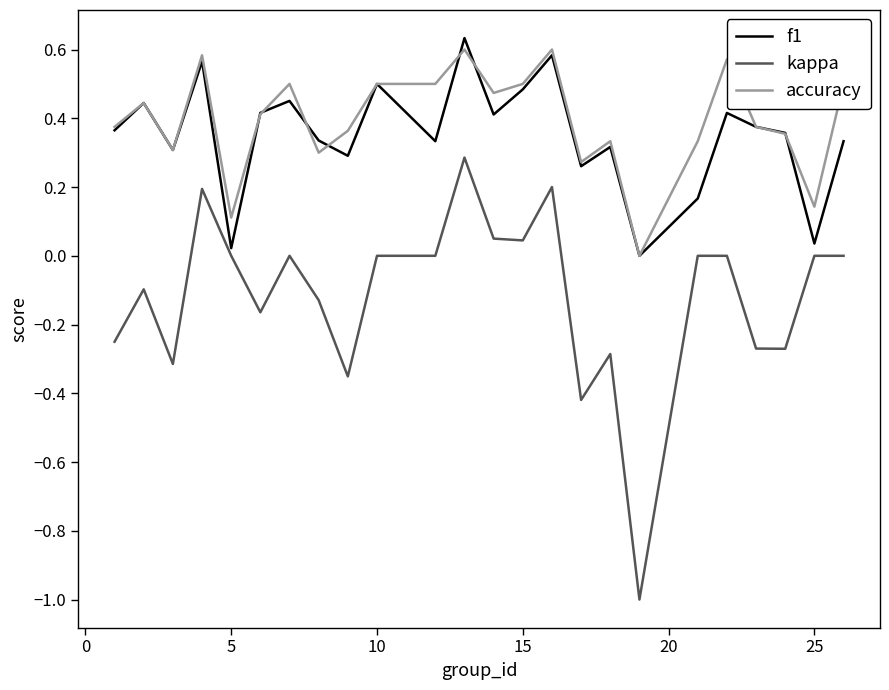

What is the smallest value displayed?

-1.0